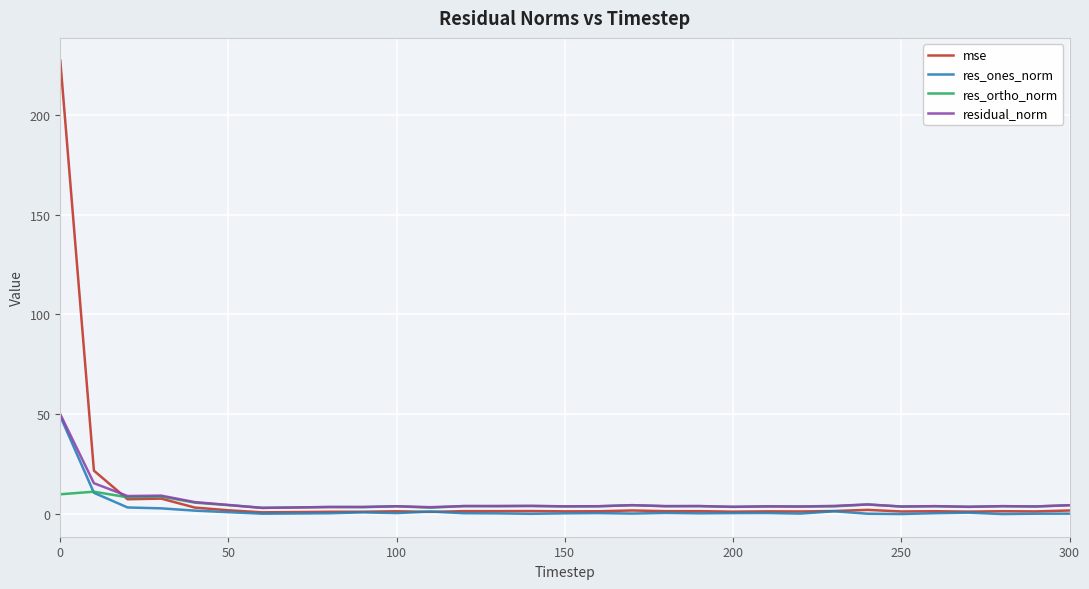

What is the maximum value for mse?

227.1